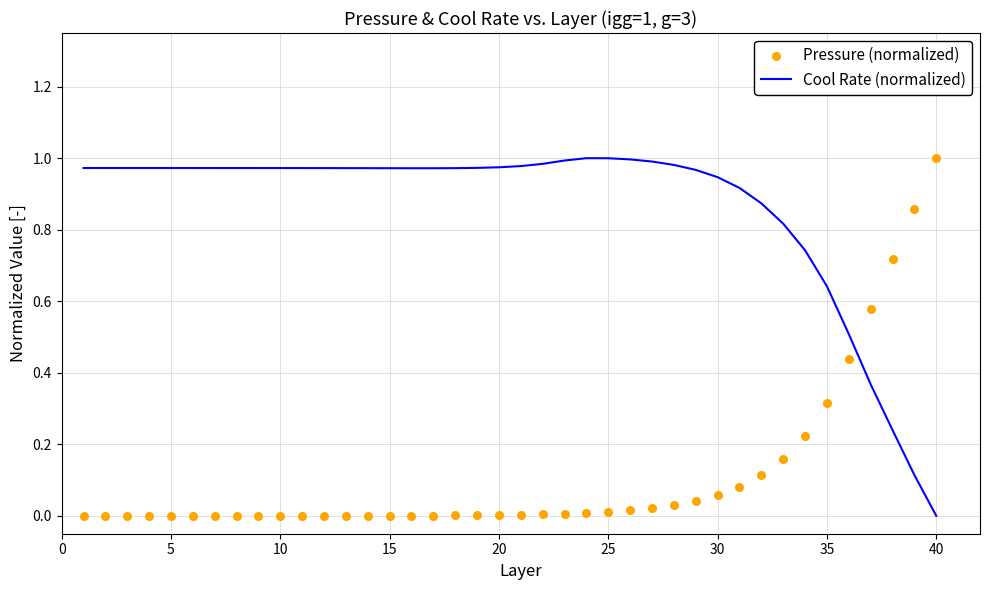

Which series reaches the maximum Y coordinate?

Cool Rate (normalized)